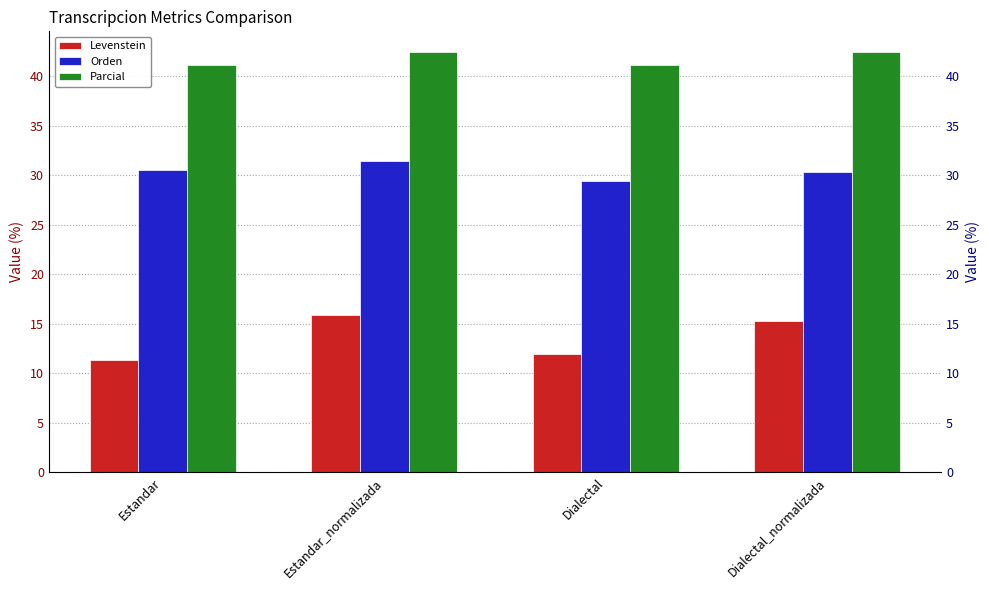

At which label does Parcial reach its peak?

Estandar_normalizada